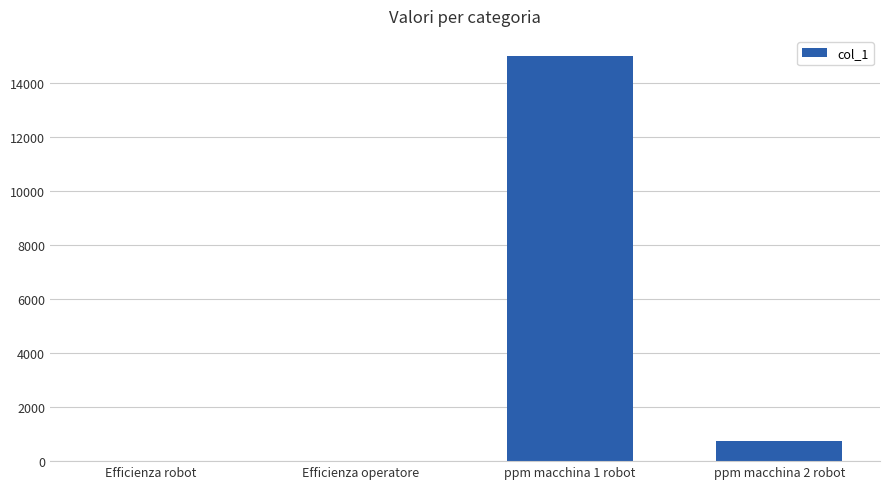

What is the sum of all values?

15752.0